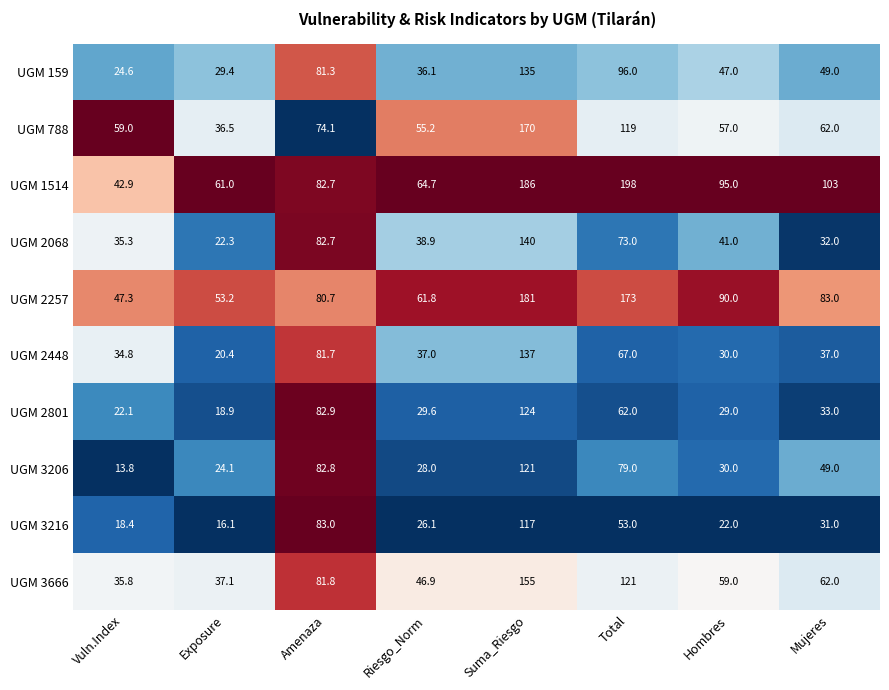

How many distinct data groups are displayed?

10